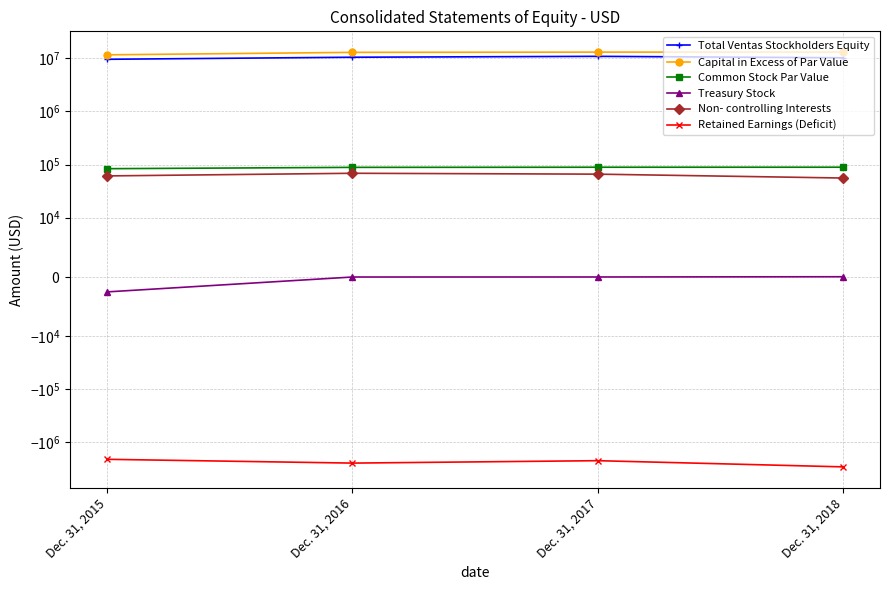

True or false: Retained Earnings (Deficit) and Common Stock Par Value intersect in this chart.

False